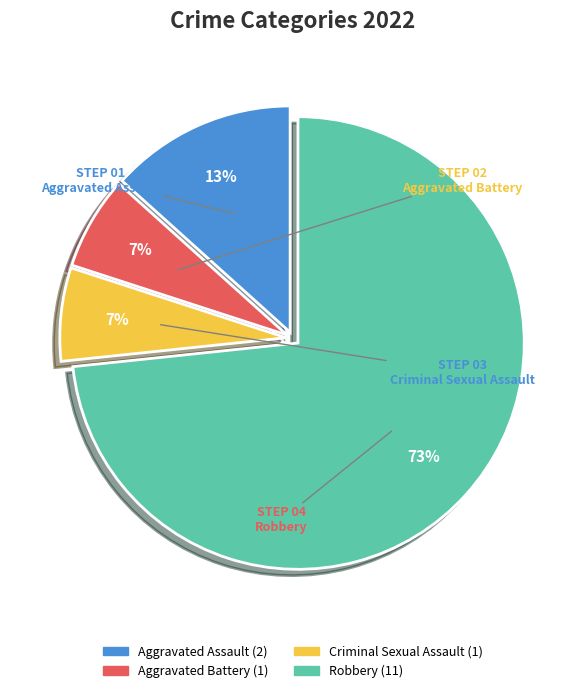

Is the sum of Aggravated Battery and Robbery greater than half?

Yes